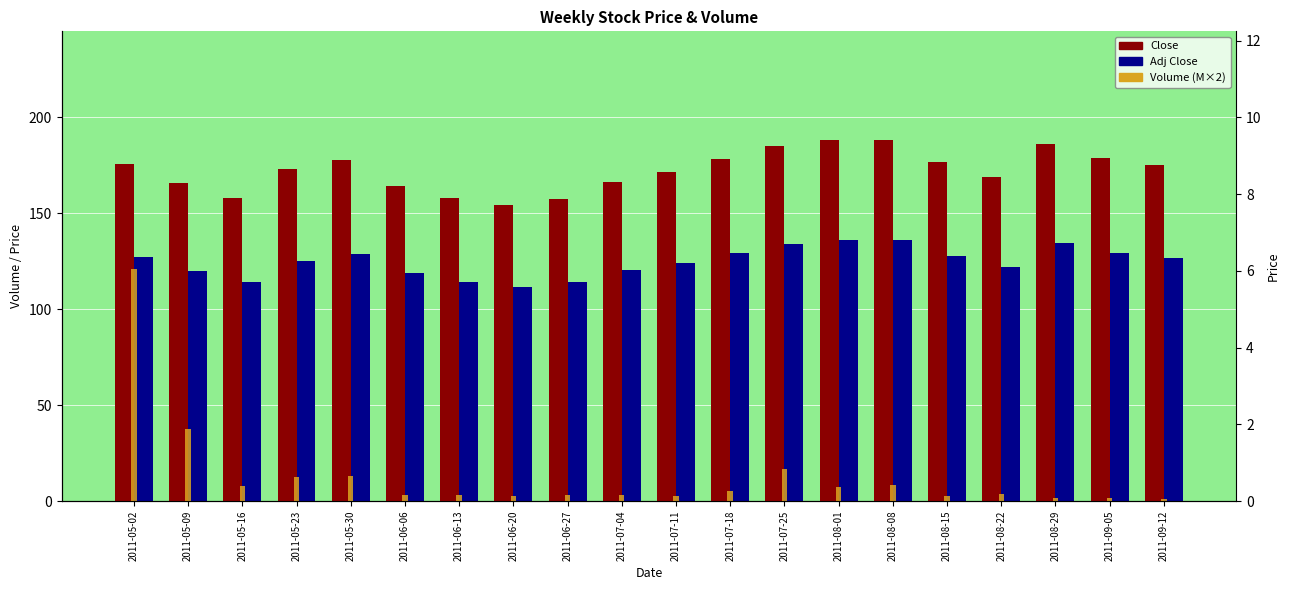

Reading left to right, transcribe all the data shown in this chart.

Close: 2011-05-02=175.9	2011-05-09=166.1	2011-05-16=158.0	2011-05-23=172.9	2011-05-30=177.9	2011-06-06=164.3	2011-06-13=158.1	2011-06-20=154.2	2011-06-27=157.7	2011-07-04=166.3	2011-07-11=171.7	2011-07-18=178.6	2011-07-25=185.3	2011-08-01=188.1	2011-08-08=188.4	2011-08-15=176.6	2011-08-22=169.2	2011-08-29=186.1	2011-09-05=179.1	2011-09-12=175.1
Adj Close: 2011-05-02=127.2	2011-05-09=120.1	2011-05-16=114.2	2011-05-23=125.0	2011-05-30=128.6	2011-06-06=118.8	2011-06-13=114.3	2011-06-20=111.5	2011-06-27=114.0	2011-07-04=120.3	2011-07-11=124.1	2011-07-18=129.1	2011-07-25=134.0	2011-08-01=136.0	2011-08-08=136.2	2011-08-15=127.7	2011-08-22=122.3	2011-08-29=134.6	2011-09-05=129.5	2011-09-12=126.6
Volume (M×2): 2011-05-02=121.2	2011-05-09=37.4	2011-05-16=8.0	2011-05-23=12.5	2011-05-30=13.3	2011-06-06=3.1	2011-06-13=3.1	2011-06-20=2.8	2011-06-27=3.3	2011-07-04=3.2	2011-07-11=2.6	2011-07-18=5.1	2011-07-25=16.6	2011-08-01=7.4	2011-08-08=8.6	2011-08-15=2.5	2011-08-22=3.6	2011-08-29=1.7	2011-09-05=1.6	2011-09-12=1.2